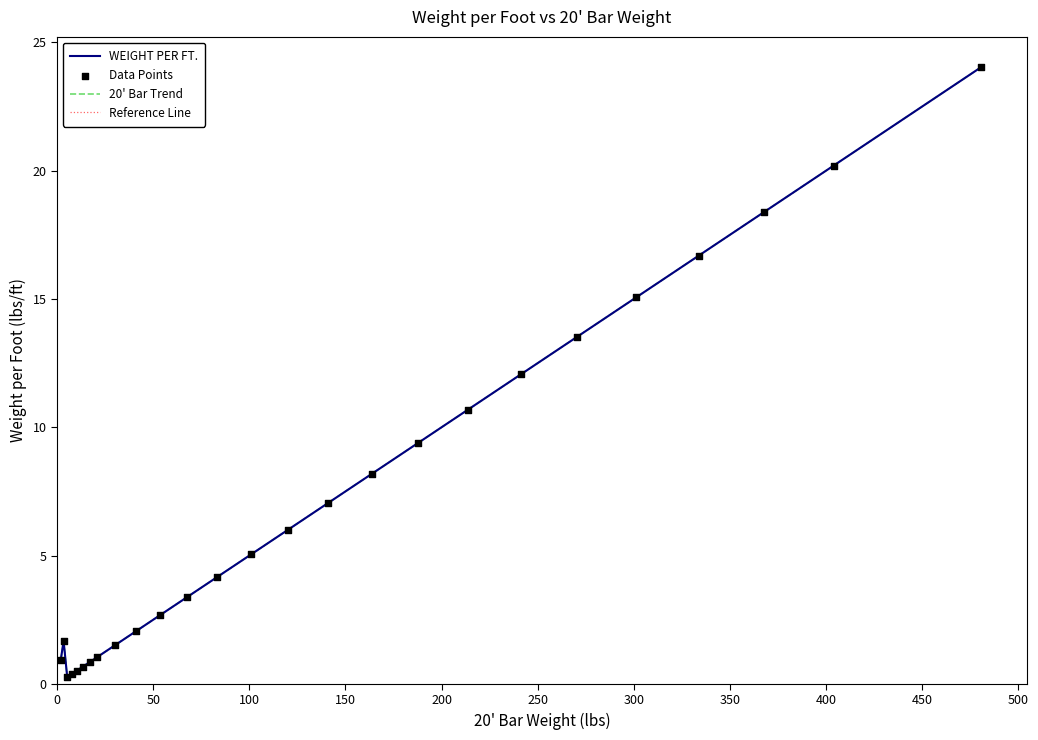

At how many categories does at least one series exceed 4?

14